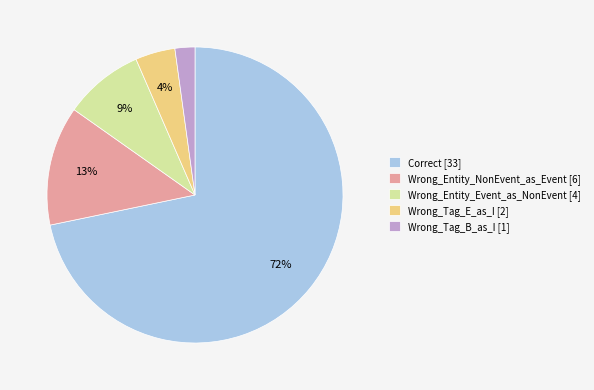

To the nearest percent, what is the difference between the largest and smallest slice percentages?

70%